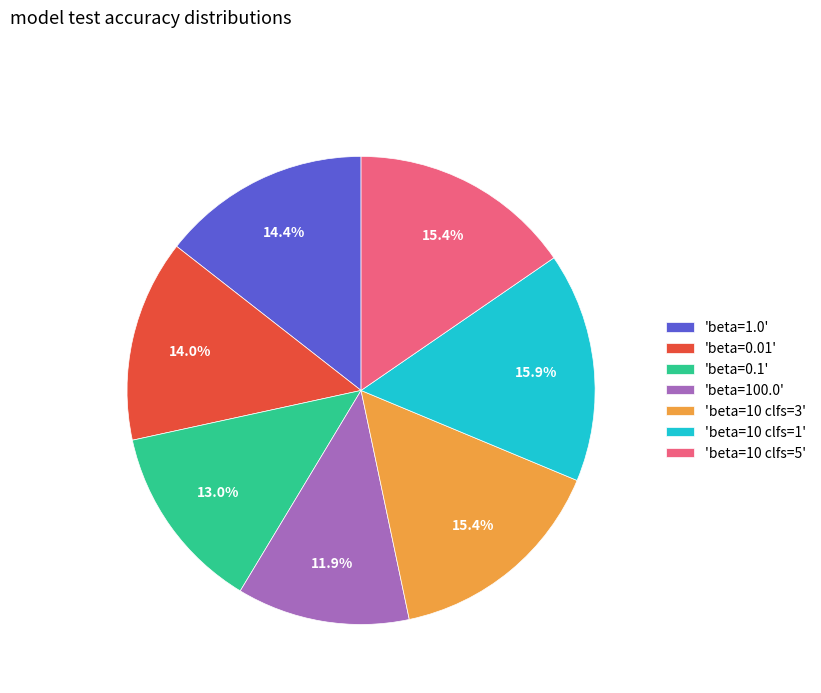

Is 'beta=0.01' the majority of the pie?

No